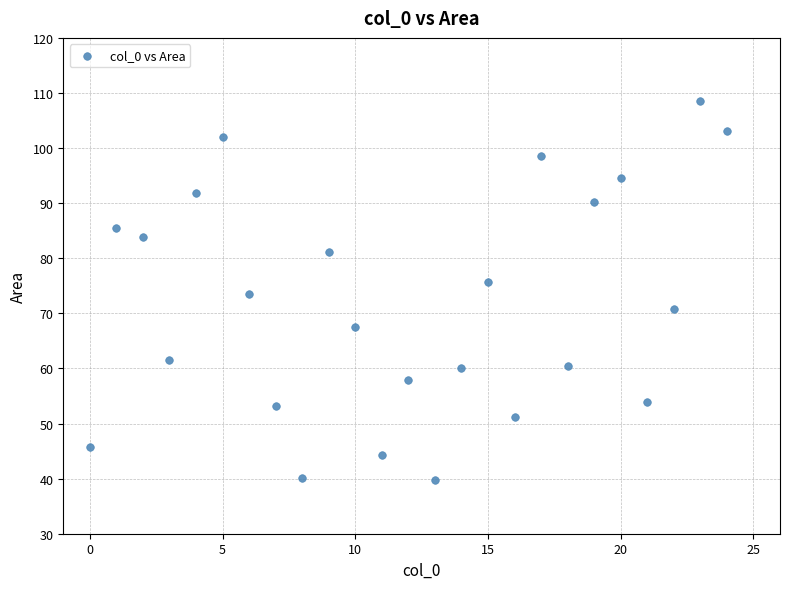

What is the range of X values (max minus min)?

24.0